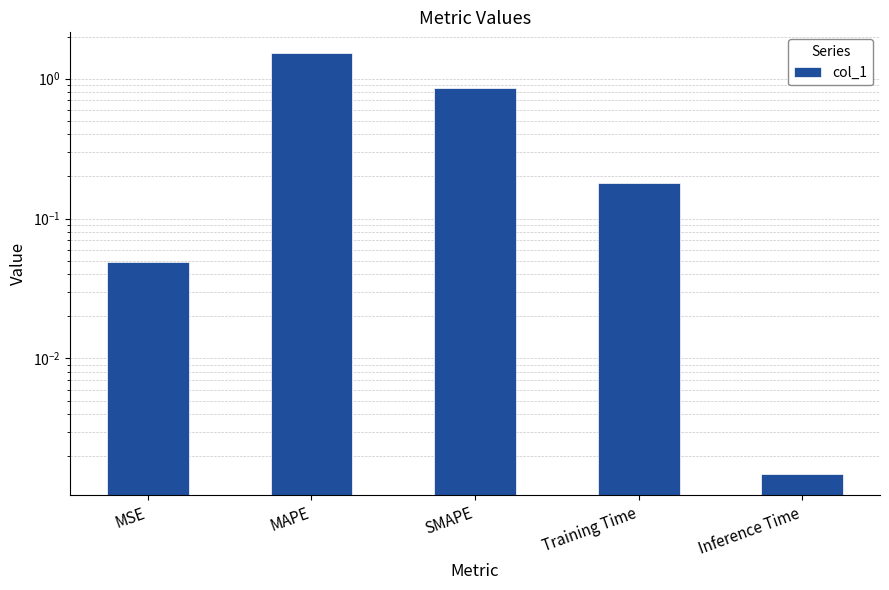

True or false: the data shows 0.0 at MSE.

True